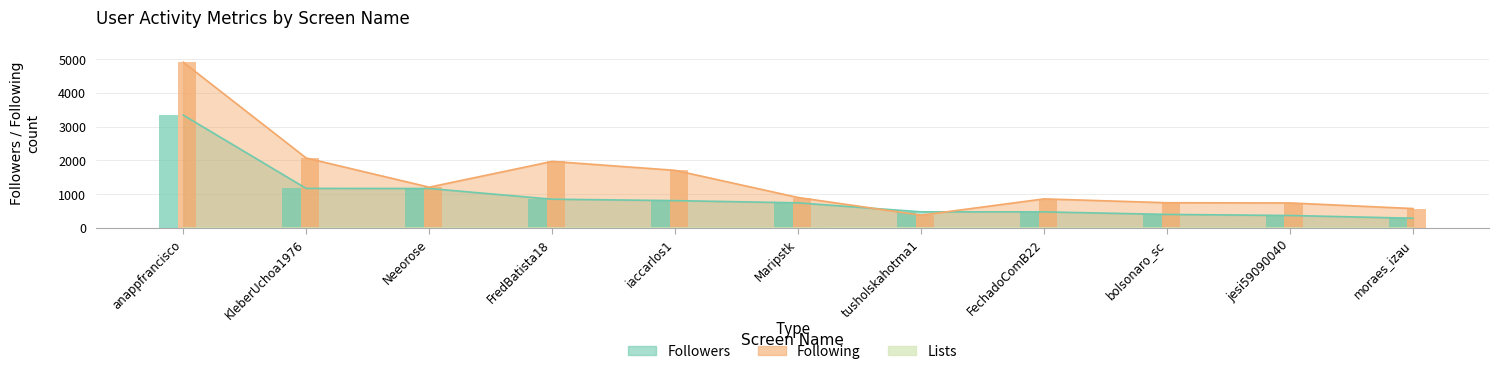

What is the total value across all series at Maripstk?

1646